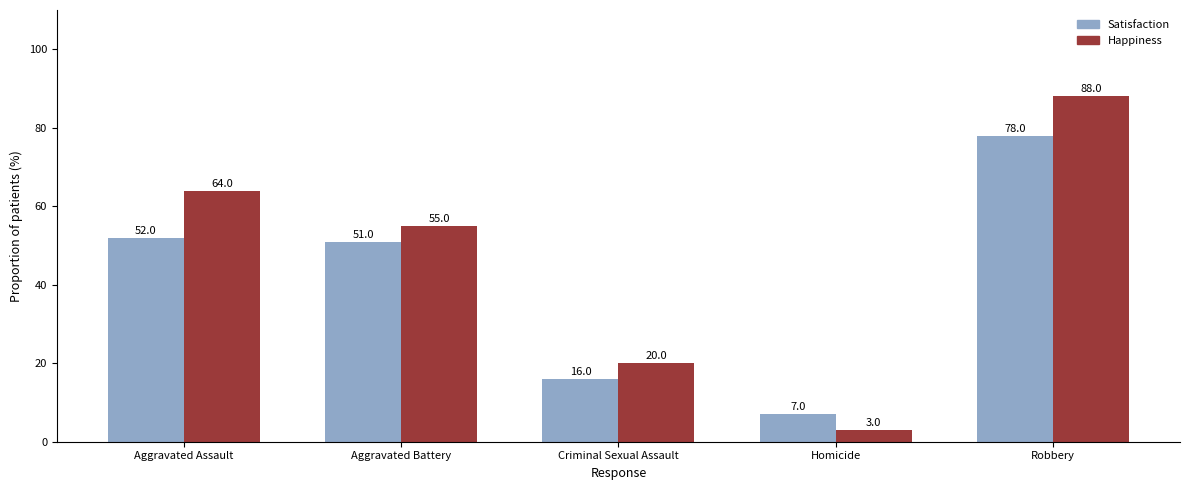

What is the label of the 1st bar from the left?

Aggravated Assault